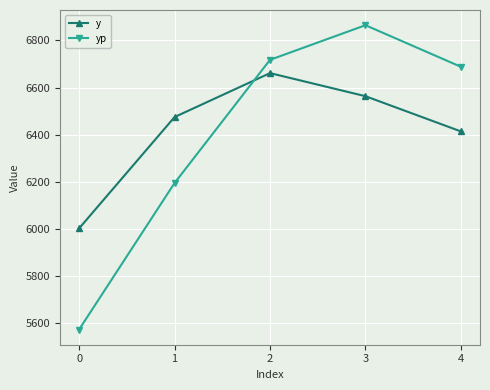

What is the value of the yp point at the 2nd from the left?

6195.1